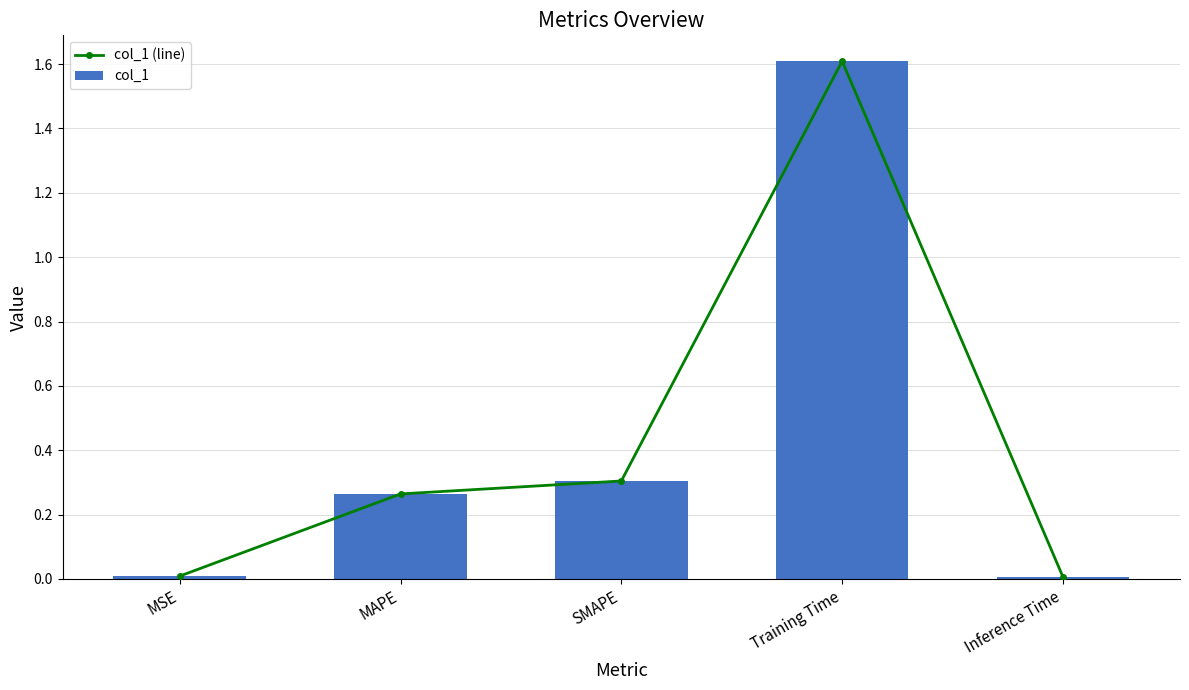

Which category has the highest value in the col_1 series?

Training Time